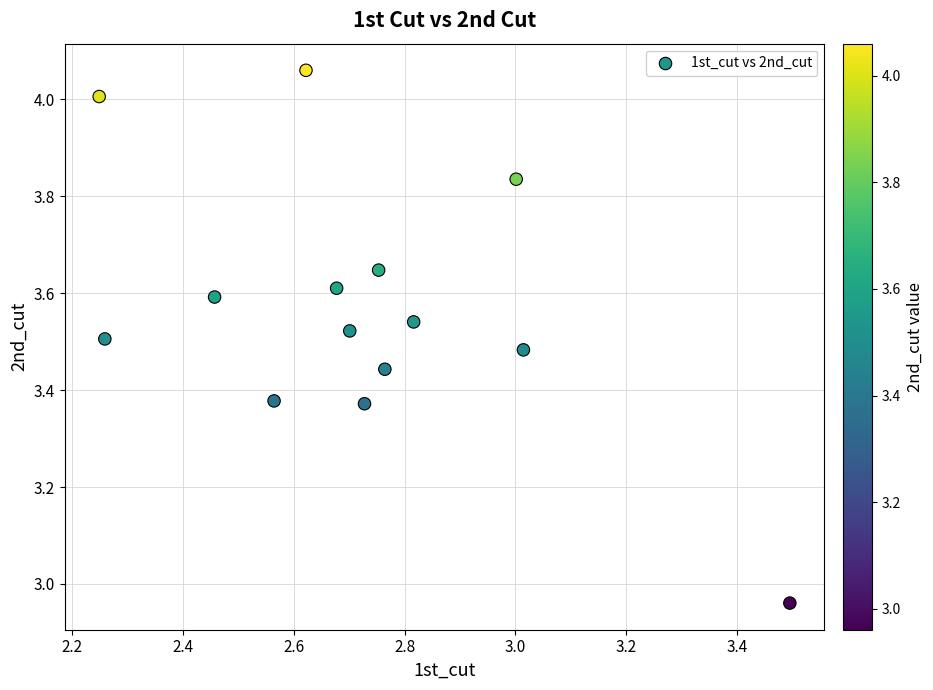

What is the range of Y values (max minus min)?

1.1